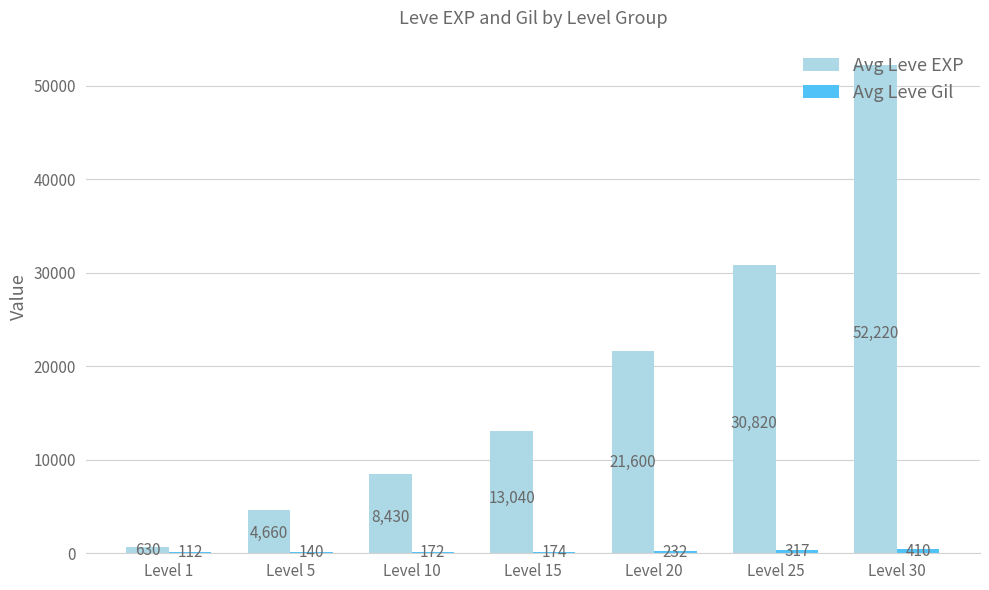

Is it true that Avg Leve EXP equals 4660 at Level 5?

True